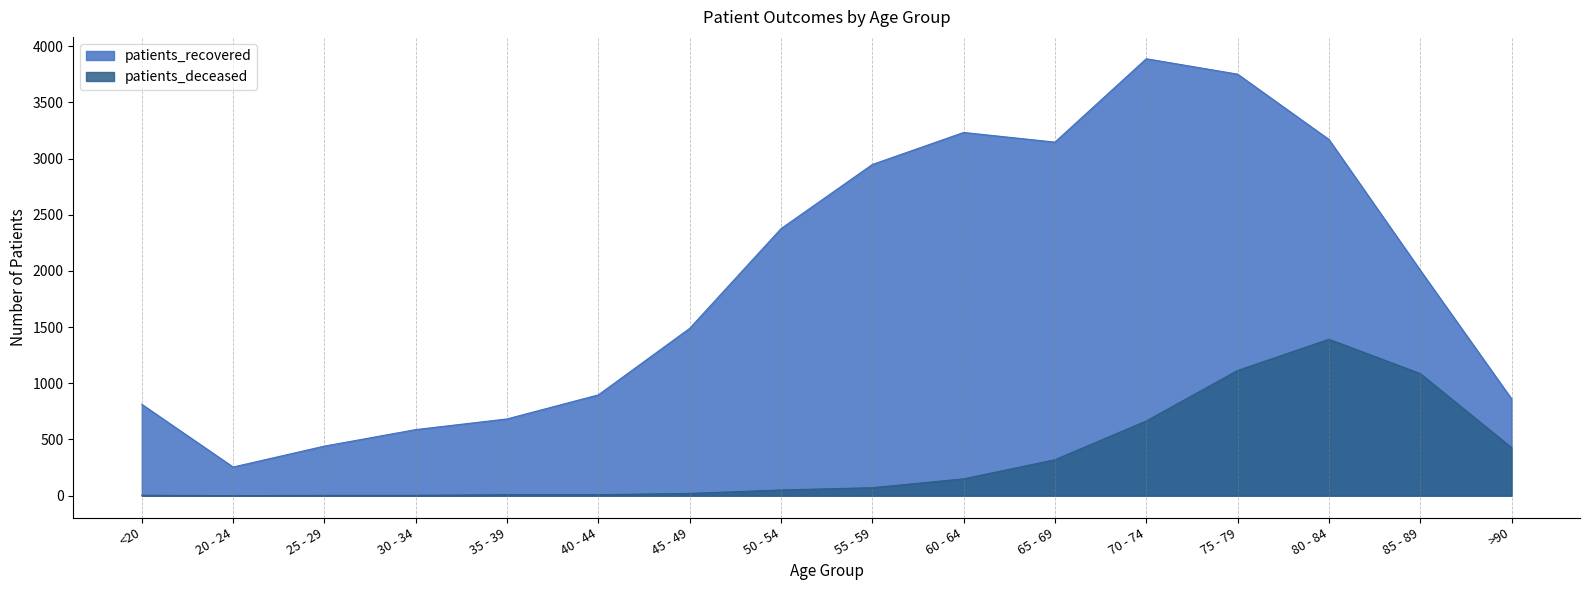

Reading left to right, what are all the values shown in this chart?

patients_recovered: 813	255	441	588	683	897	1489	2376	2947	3232	3146	3888	3751	3170	2007	862
patients_deceased: 4	0	3	3	9	9	20	51	71	150	320	665	1114	1392	1087	428